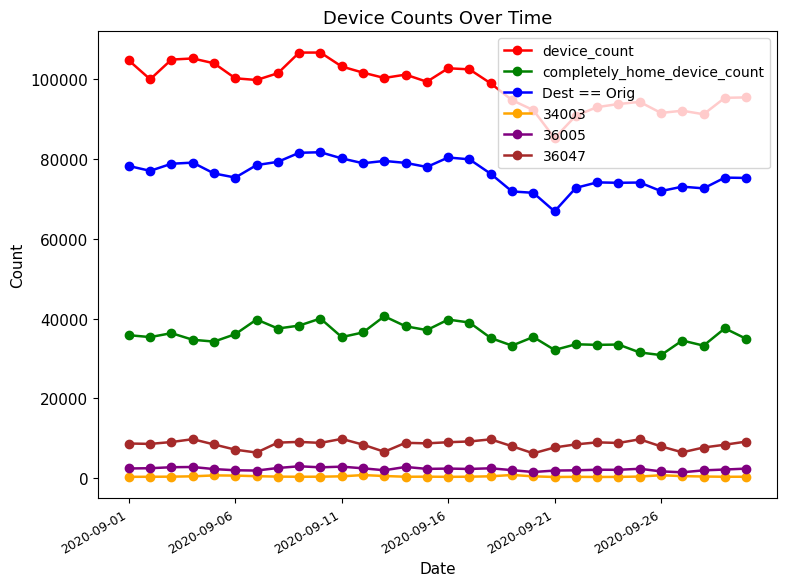

True or false: Dest == Orig and device_count intersect in this chart.

False